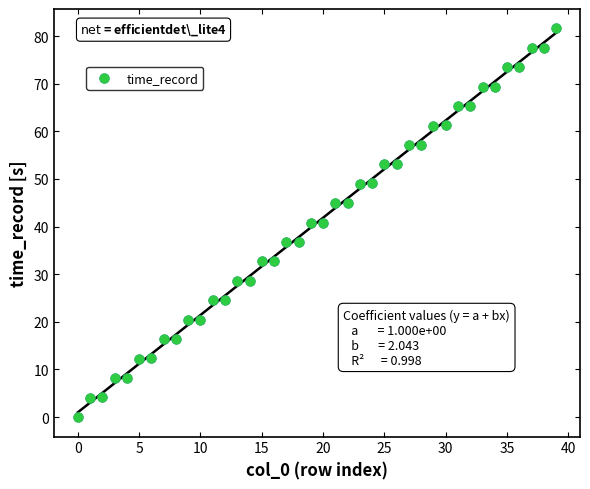

What is the range of Y values (max minus min)?

81.6